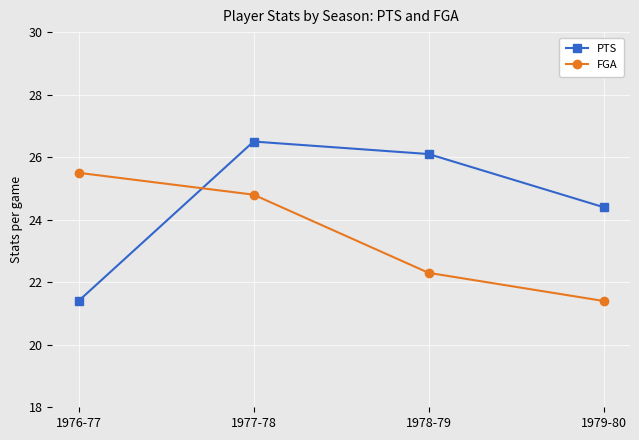

What value does the FGA series have at 1977-78?

24.8